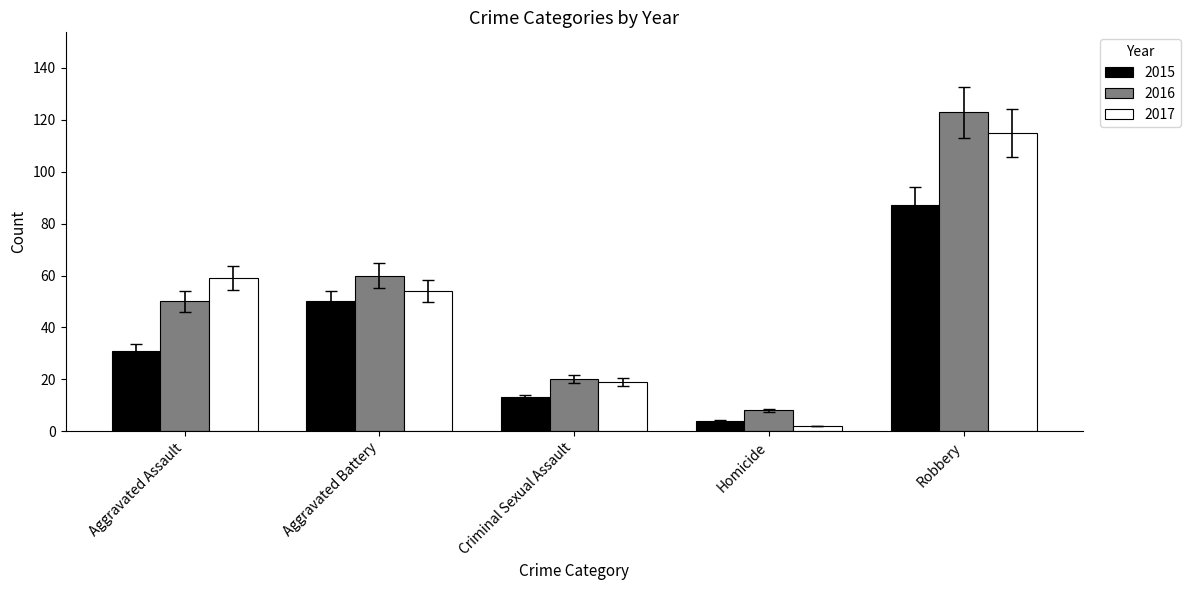

Is it true that 2016 equals 50 at Aggravated Assault?

True